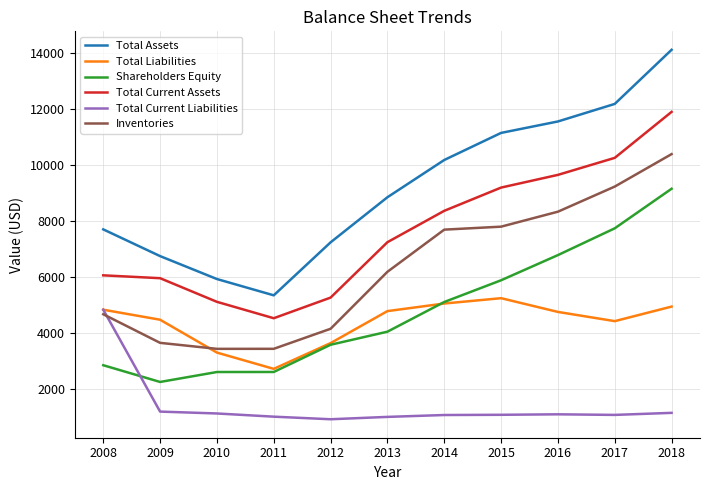

How many lines are shown in the chart?

6